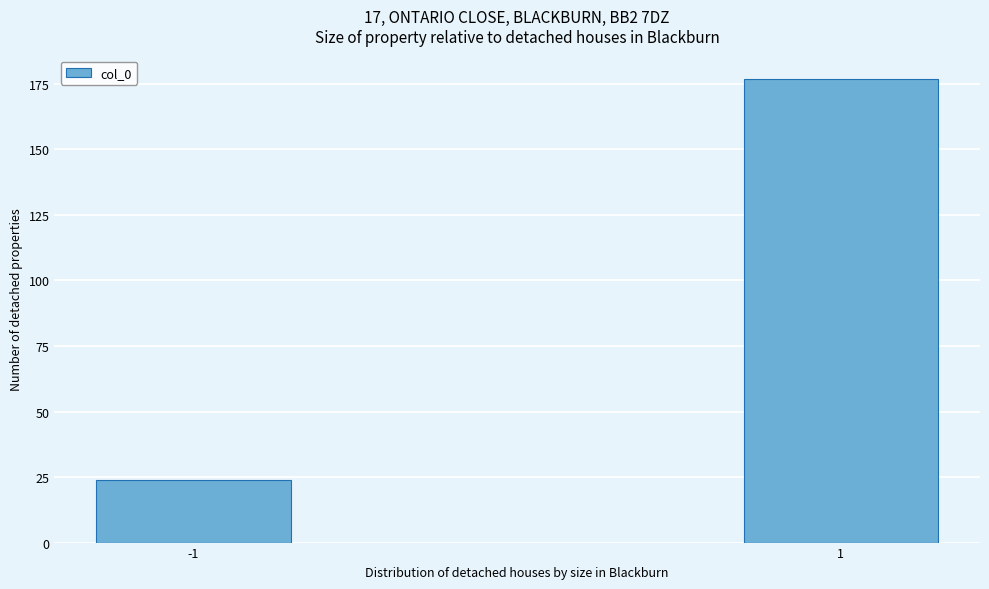

Reading left to right, list all the values displayed in this chart.

24	177